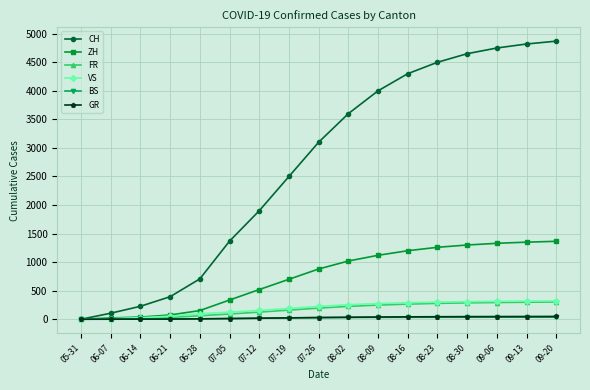

What is the maximum value for VS?

321